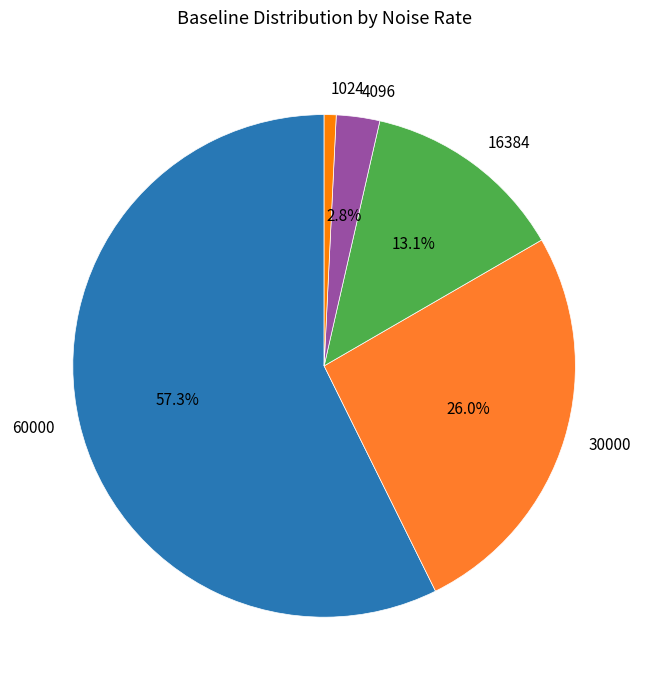

How many slices are in this pie chart?

5